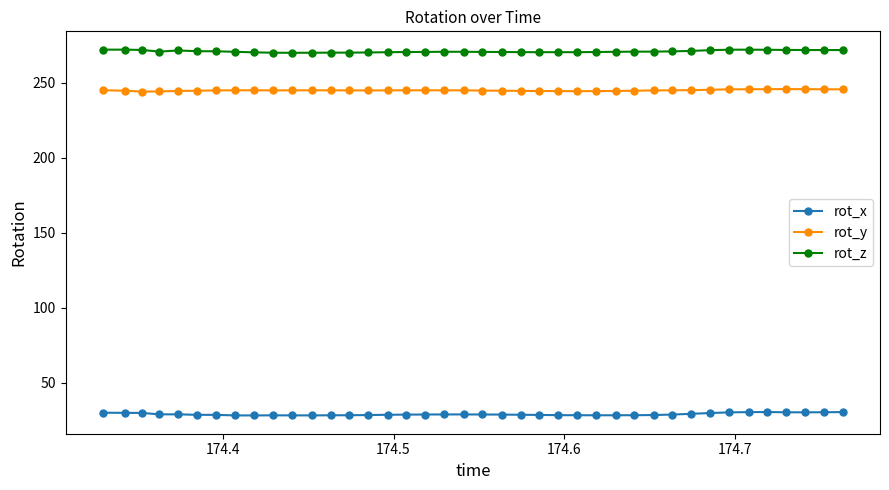

What is the value of the rot_y point at the 3rd from the left?

244.0